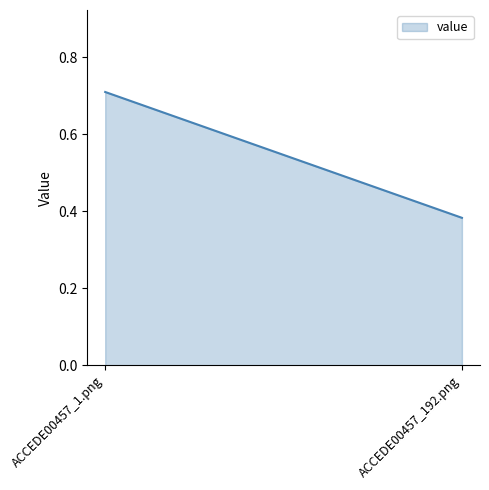

What is the difference between the values at ACCEDE00457_1.png and ACCEDE00457_192.png?

0.3